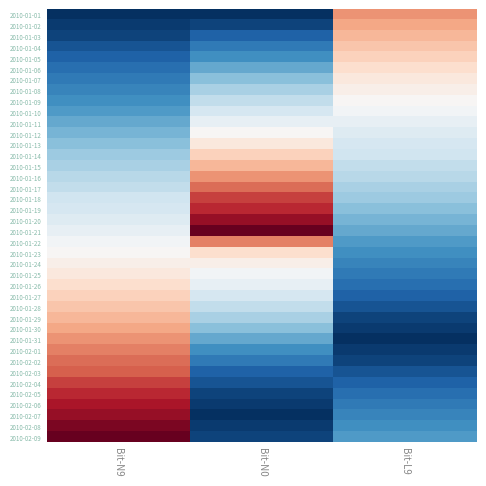

Rank the series by their maximum value, from lowest to highest.

2010-01-11, 2010-01-10, 2010-01-09, 2010-01-12, 2010-01-08, 2010-01-24, 2010-01-07, 2010-01-13, 2010-01-25, 2010-01-06, 2010-01-23, 2010-01-26, 2010-01-05, 2010-01-14, 2010-01-27, 2010-01-04, 2010-01-28, 2010-01-03, 2010-01-15, 2010-01-29, 2010-01-02, 2010-01-30, 2010-01-01, 2010-01-16, 2010-01-31, 2010-01-22, 2010-02-01, 2010-01-17, 2010-02-02, 2010-02-03, 2010-01-18, 2010-02-04, 2010-01-19, 2010-02-05, 2010-02-06, 2010-01-20, 2010-02-07, 2010-02-08, 2010-01-21, 2010-02-09